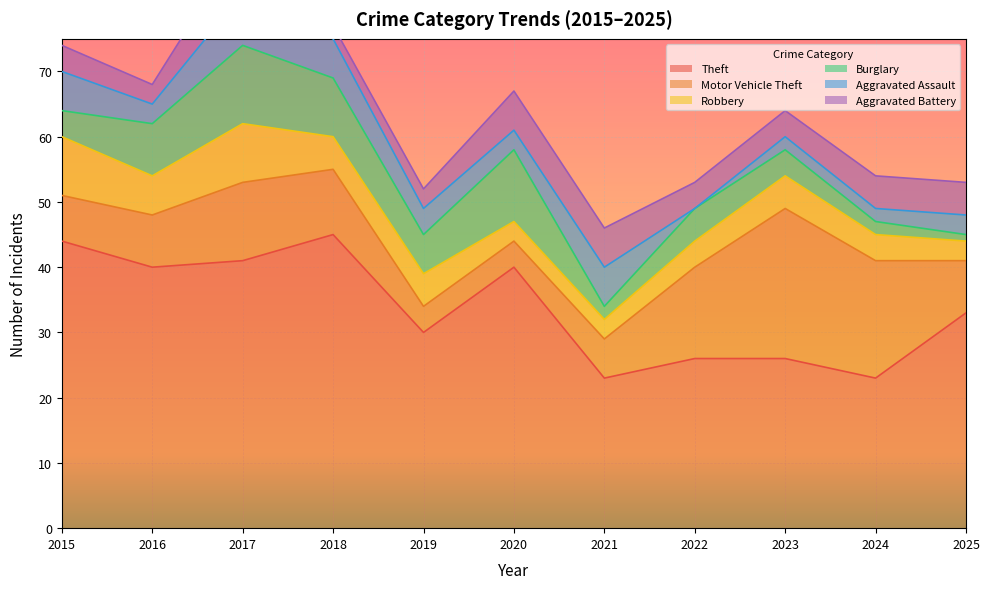

True or false: Burglary has more than 2 points higher than both neighbors.

True